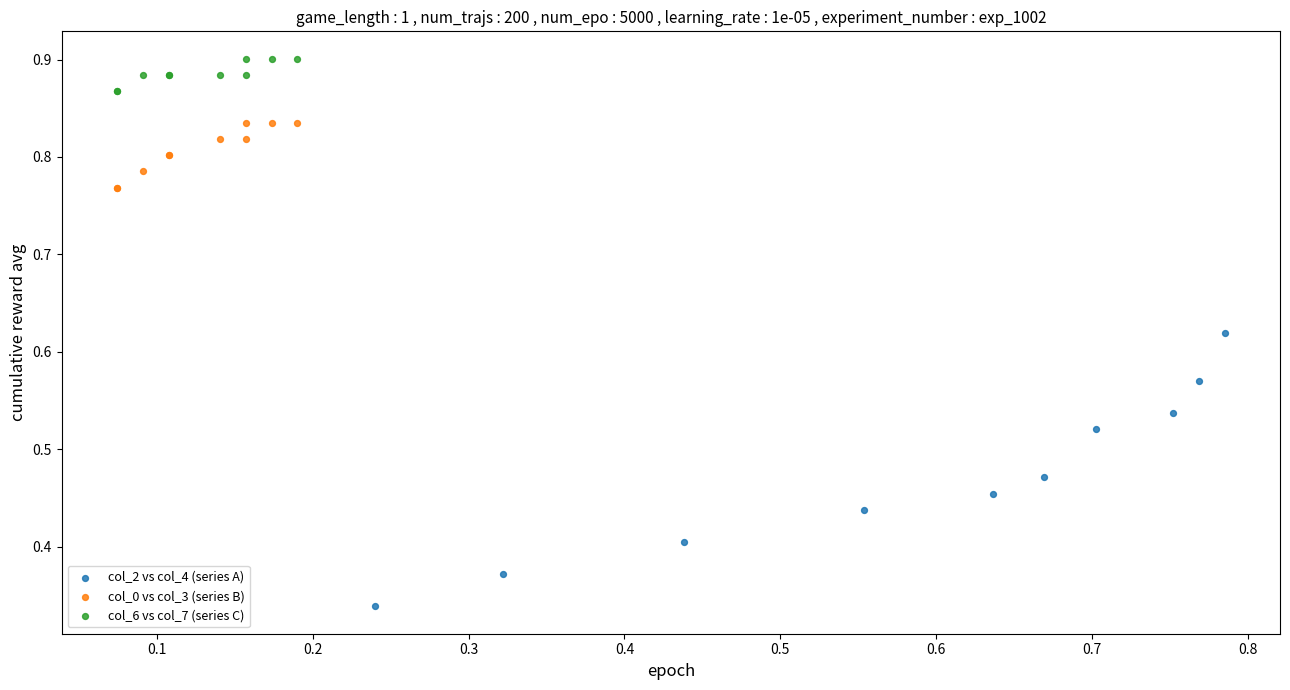

Which series has the widest spread of Y values?

col_2 vs col_4 (series A)